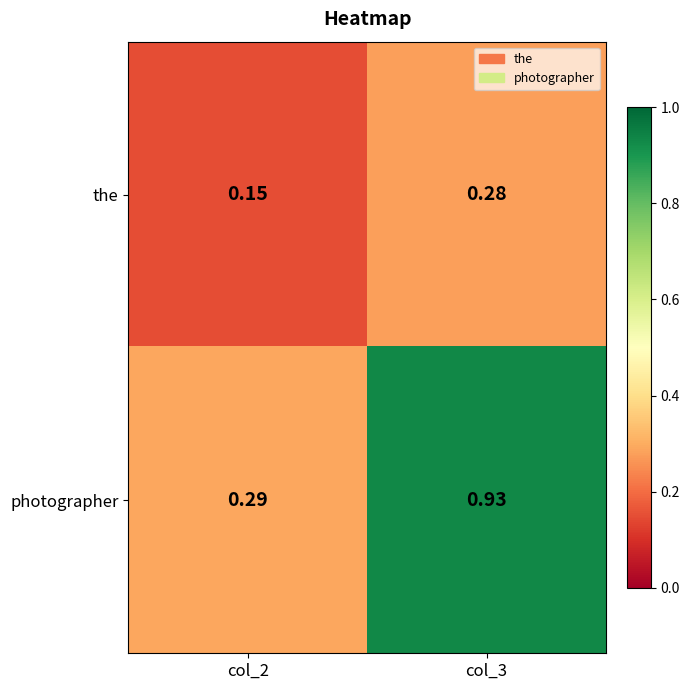

At col_2, list the series in order from smallest to largest.

the, photographer